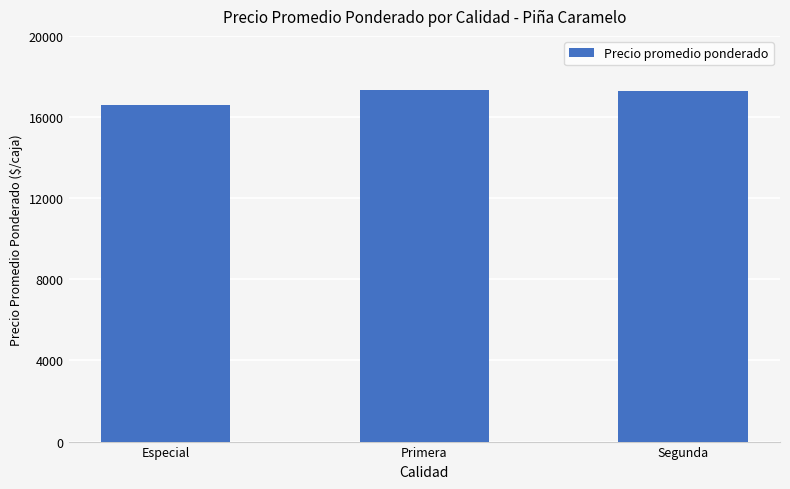

What is the value of the 1st bar from the left?

16600